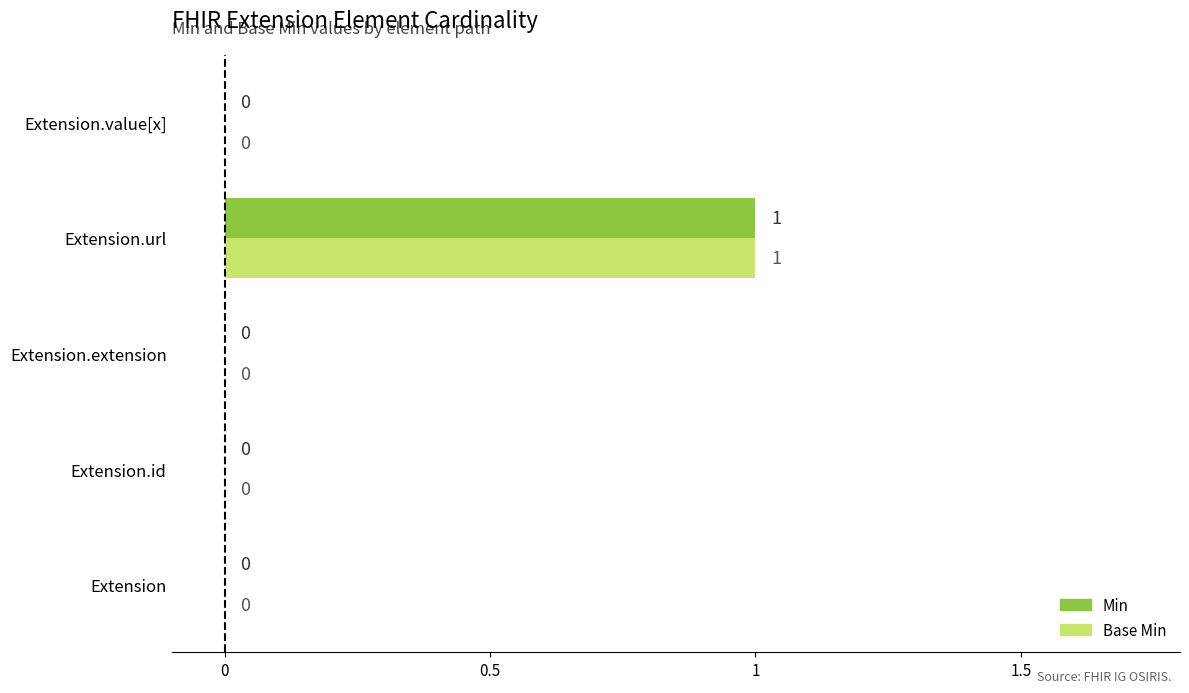

Which label corresponds to the largest value in the chart?

Extension.url